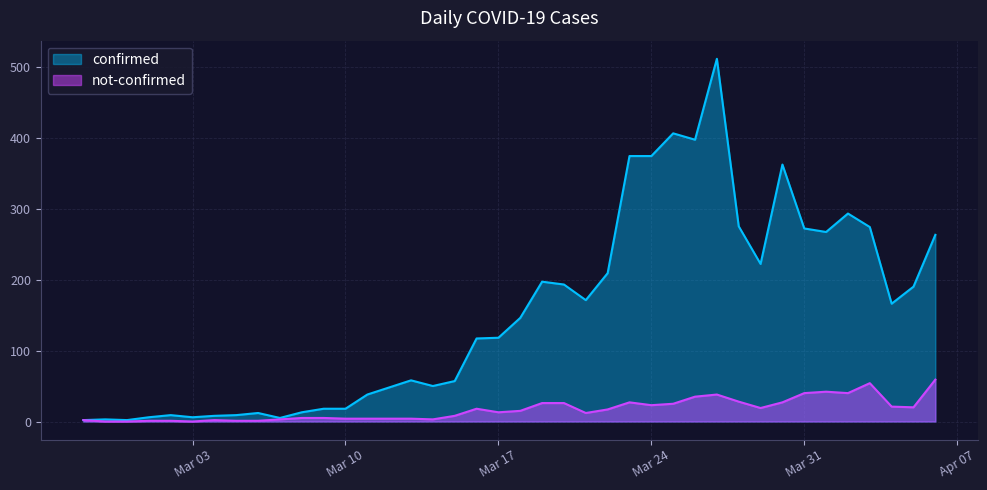

True or false: confirmed and not-confirmed cross at least once.

False